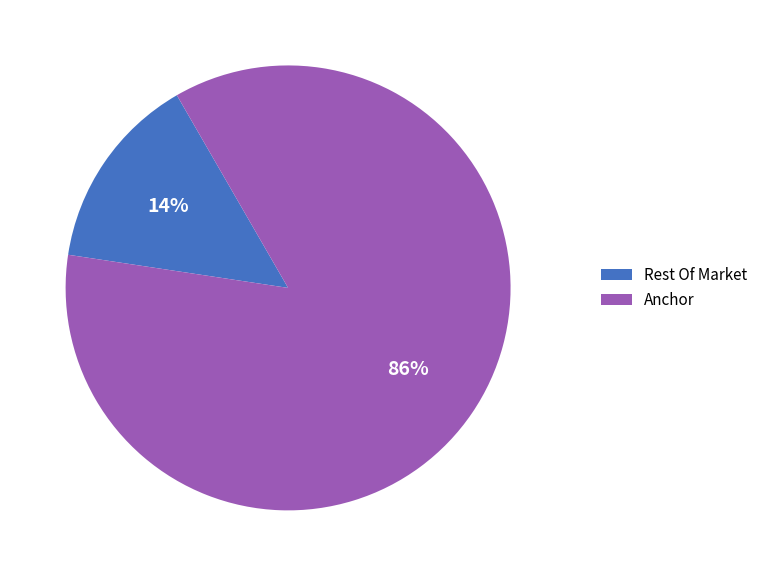

To the nearest percent, what is the average slice percentage?

50%